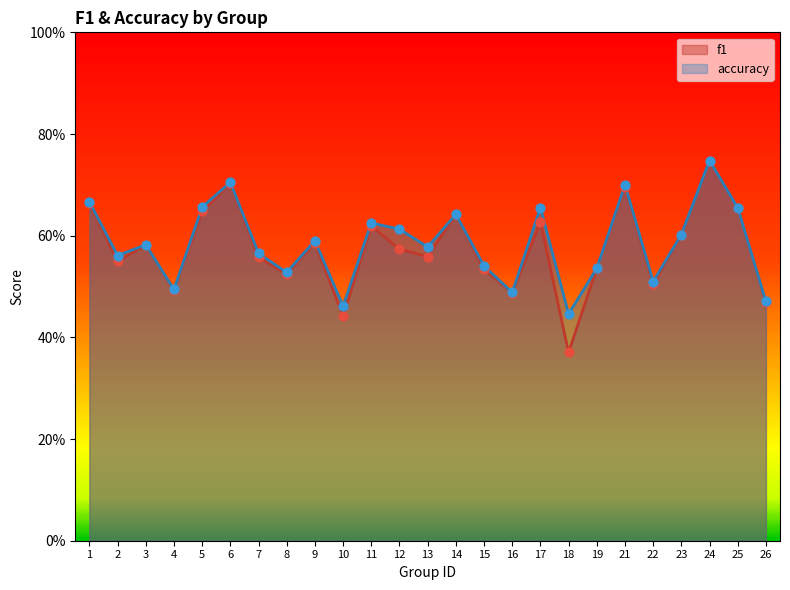

What are all the series names shown in the legend?

f1, accuracy